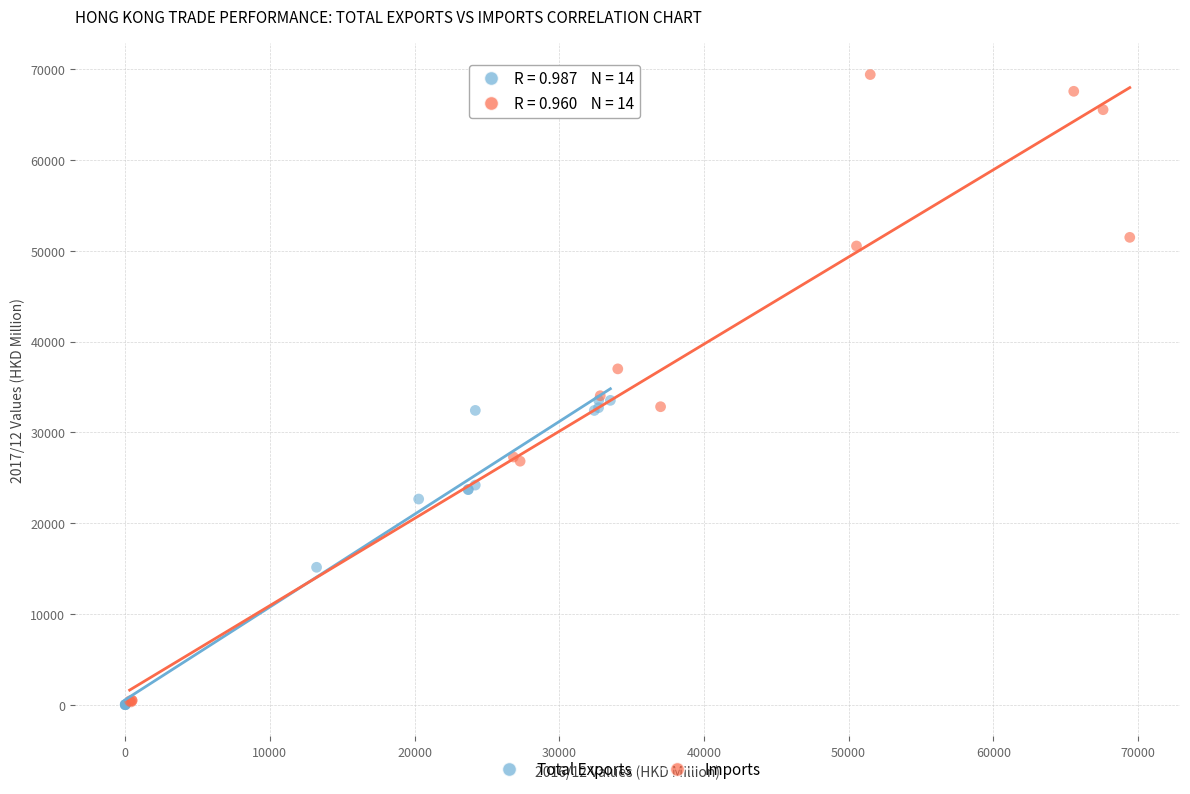

Which series has the widest spread of Y values?

Imports